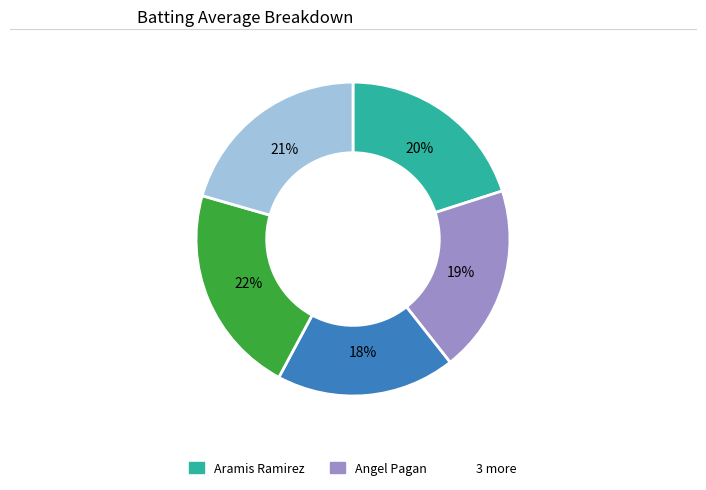

Is there any slice that represents more than half of the pie?

No